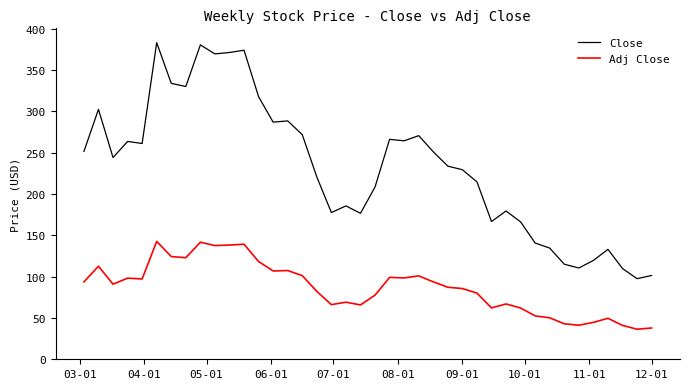

Does the chart have visible grid lines?

No